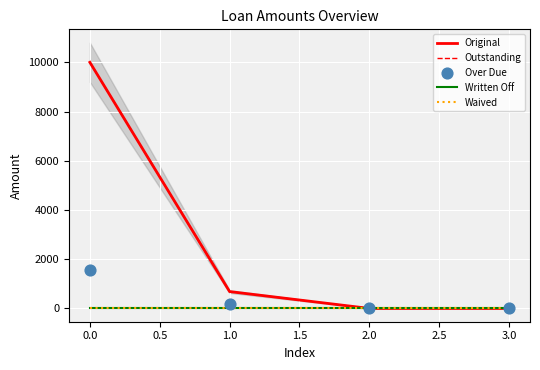

What are all the series names shown in the legend?

Original, Outstanding, Written Off, Waived, Over Due